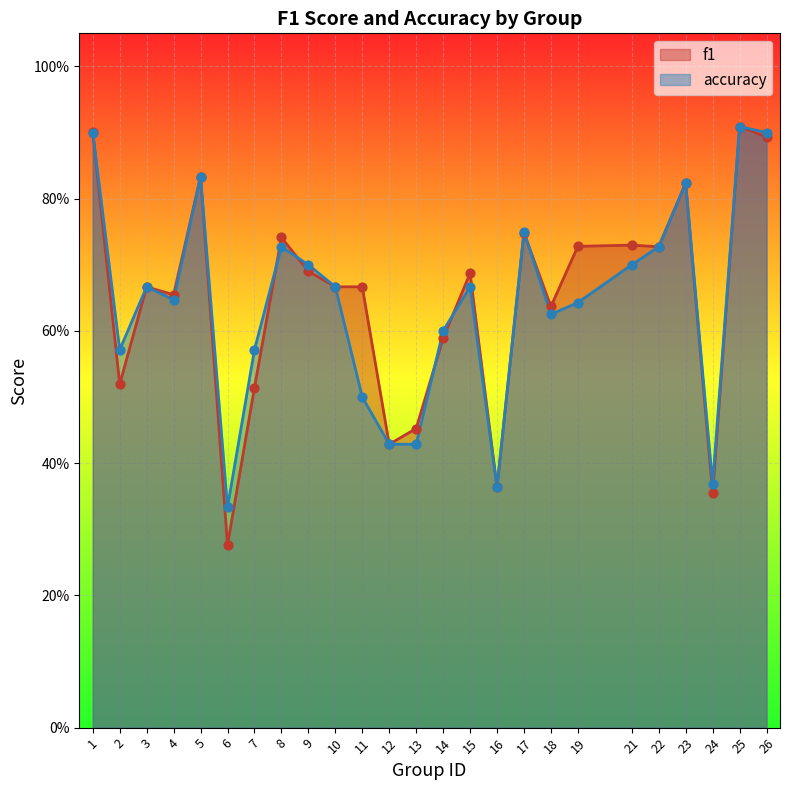

What is the total value across all series at 1?

1.8